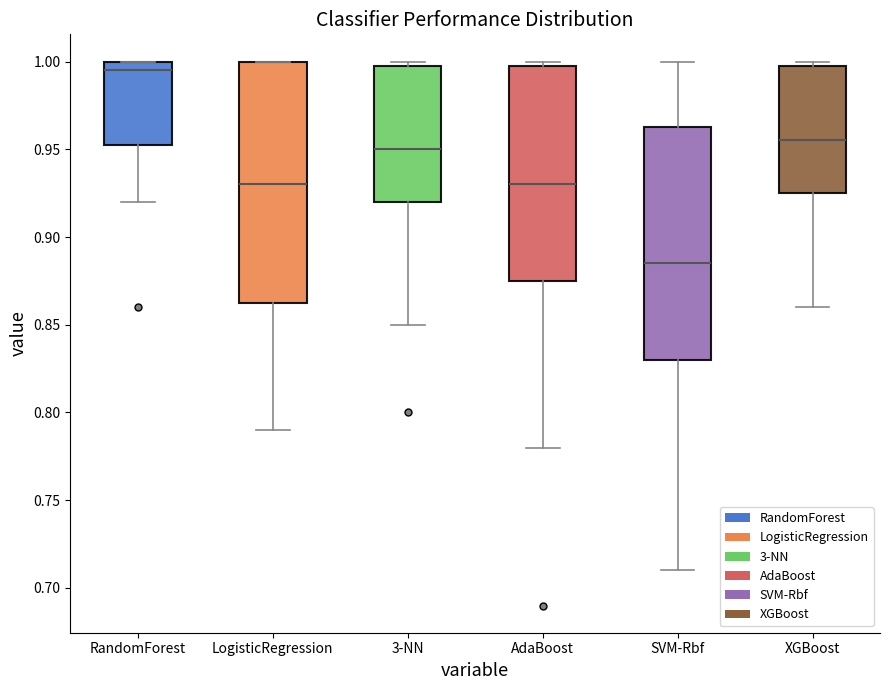

Reading left to right, transcribe this box plot: for each box, give where its median line is, the range the box spans, and where its two whiskers end, as read against the y-axis. The values are not printed on the chart, so give them approximately, as read against the axis.

RandomForest: median 0.995, box 0.955 to 1.000, whiskers 0.920 to 1.000
LogisticRegression: median 0.930, box 0.865 to 1.000, whiskers 0.790 to 1.000
3-NN: median 0.950, box 0.920 to 1.000, whiskers 0.850 to 1.000 (just above the box's upper edge)
AdaBoost: median 0.930, box 0.875 to 1.000, whiskers 0.780 to 1.000 (just above the box's upper edge)
SVM-Rbf: median 0.885, box 0.830 to 0.965, whiskers 0.710 to 1.000
XGBoost: median 0.955, box 0.925 to 1.000, whiskers 0.860 to 1.000 (just above the box's upper edge)